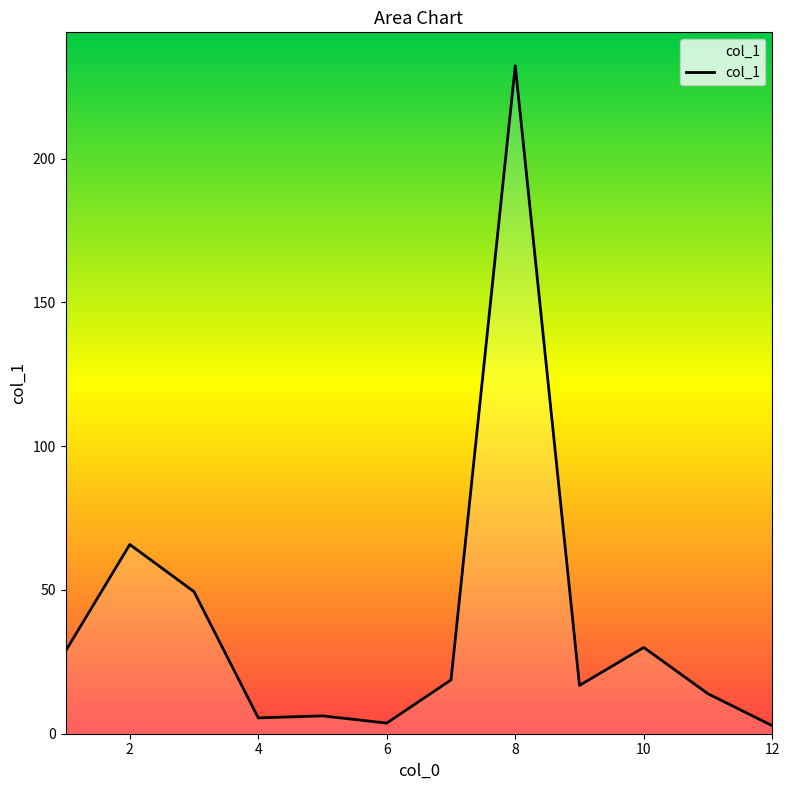

What is the difference between the maximum and minimum values?

229.5